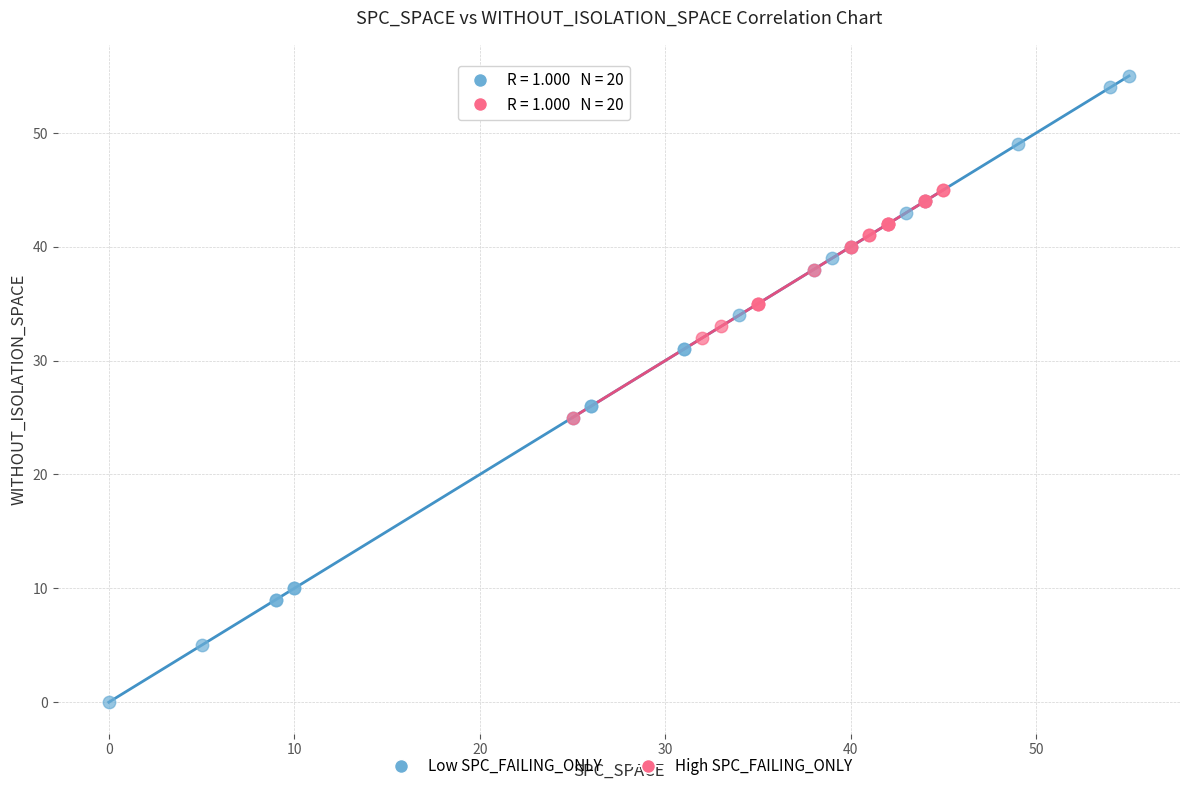

Which series has the largest Y range (max minus min)?

Low SPC_FAILING_ONLY